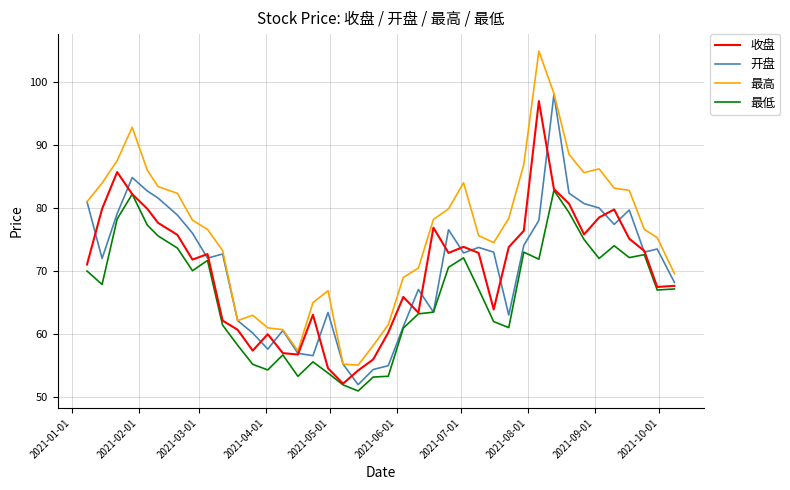

Which series has the largest total across all categories?

最高